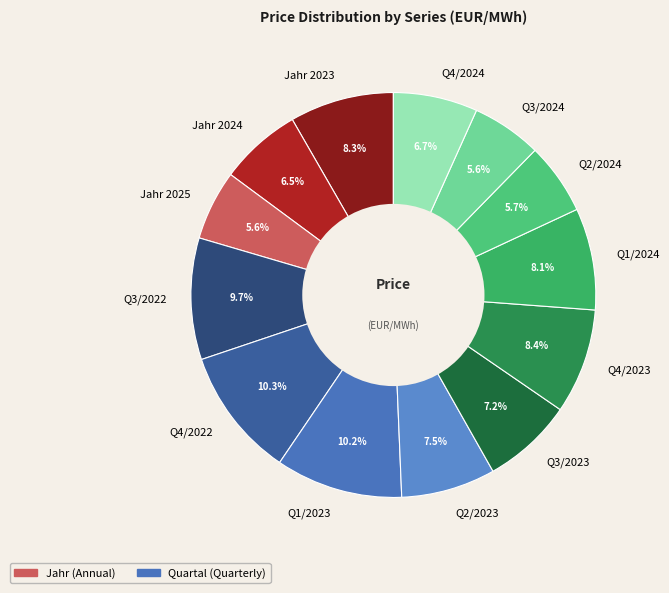

Between Q1/2023 and Q2/2023, which is larger?

Q1/2023